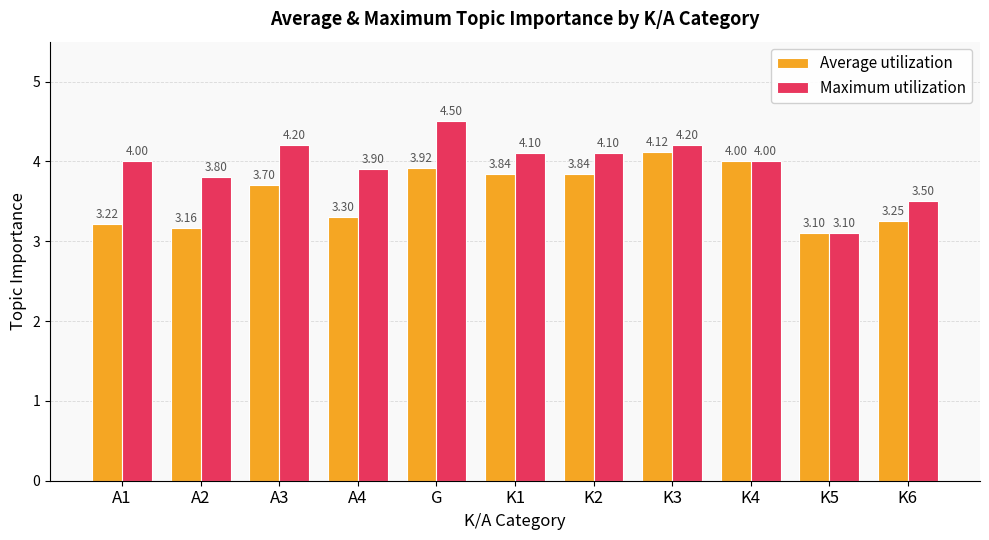

Is the value of Average utilization at A3 greater than the value of Maximum utilization at K3?

No